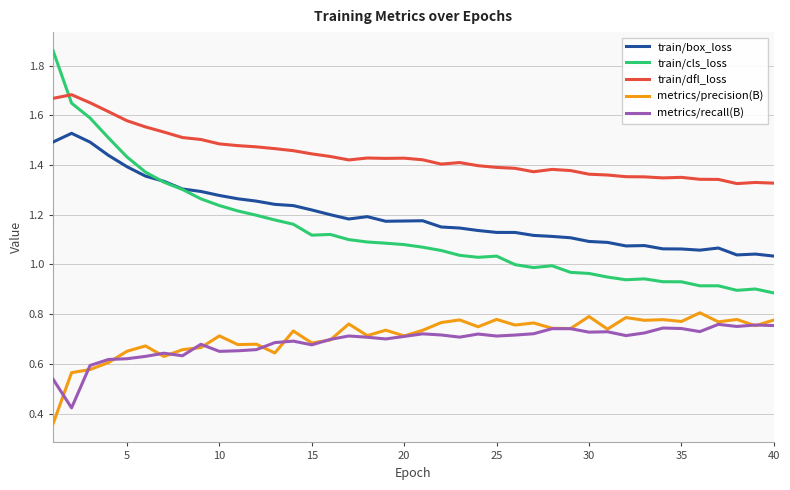

Which series has the largest total across all categories?

train/dfl_loss